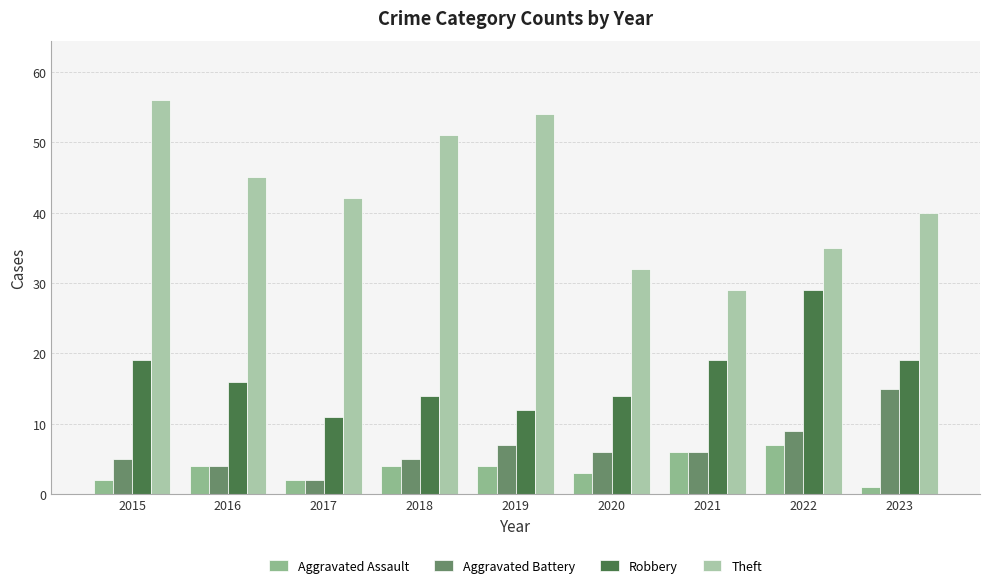

How many distinct data groups are displayed?

4